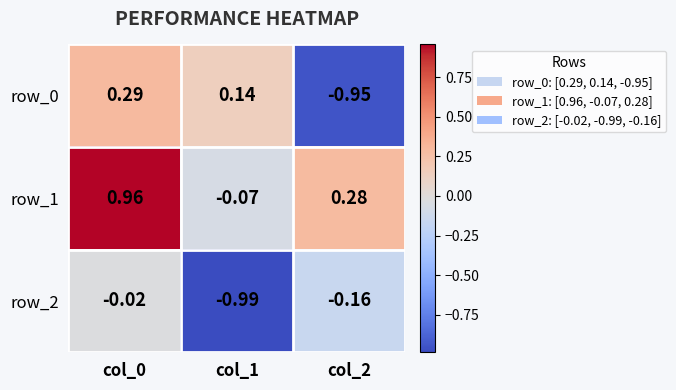

Is it true that row_2 equals -0.1 at col_2?

False